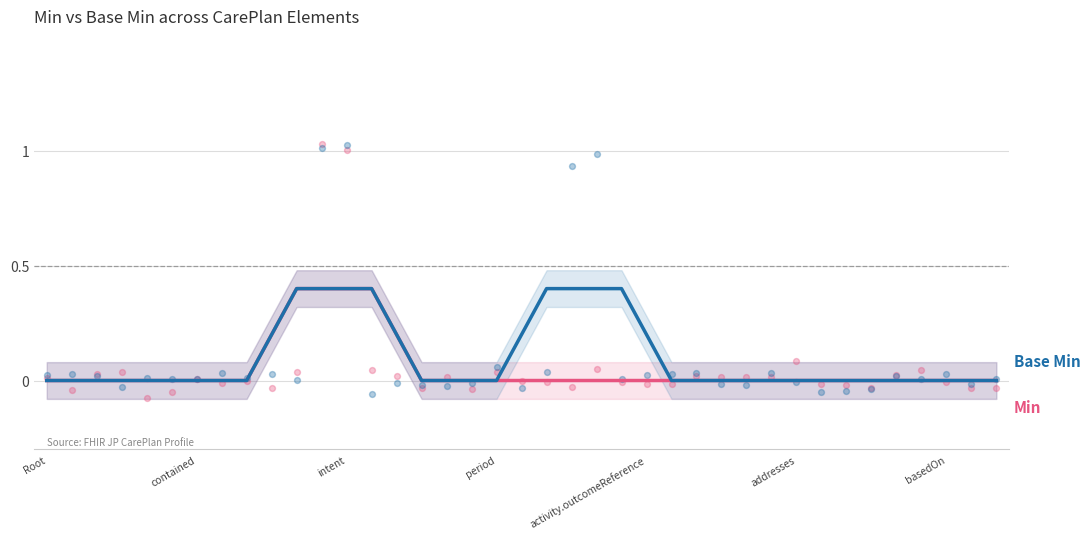

Which series has the largest total across all categories?

Base Min